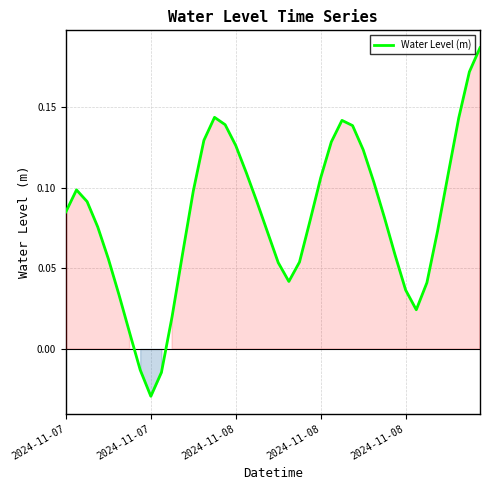

Does the chart display data point markers on the line(s)?

No